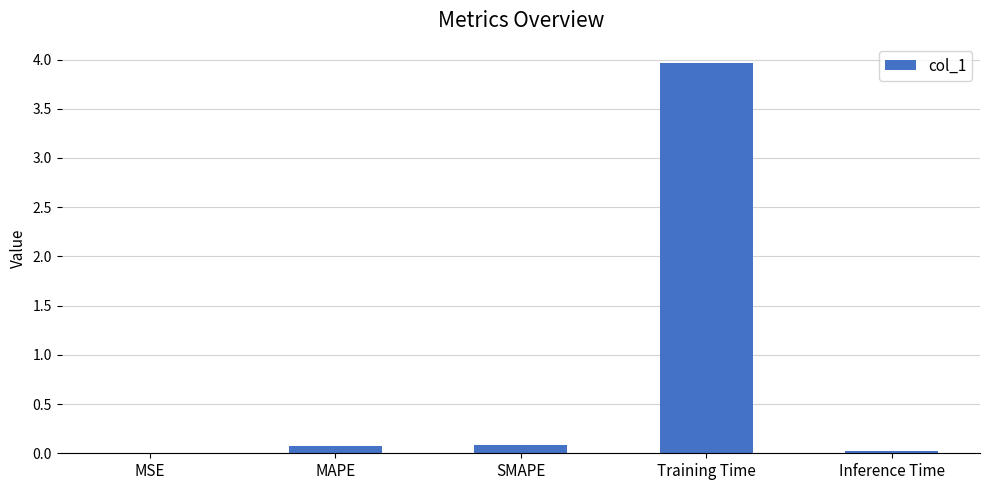

Which label corresponds to the largest value in the chart?

Training Time